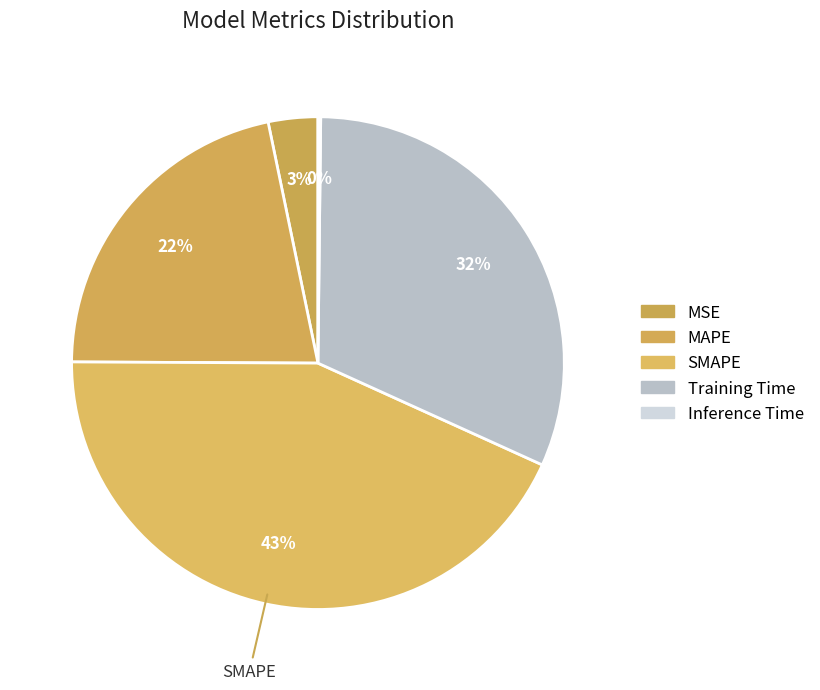

True or false: MSE accounts for 3% of the total.

True